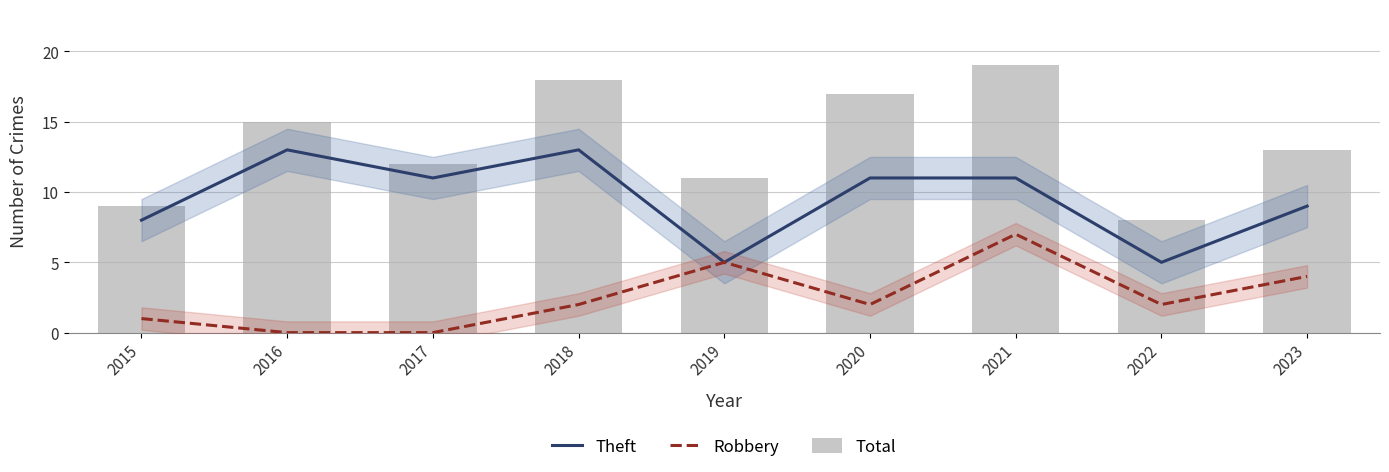

What is the spread (max minus min) of values at 2022?

6